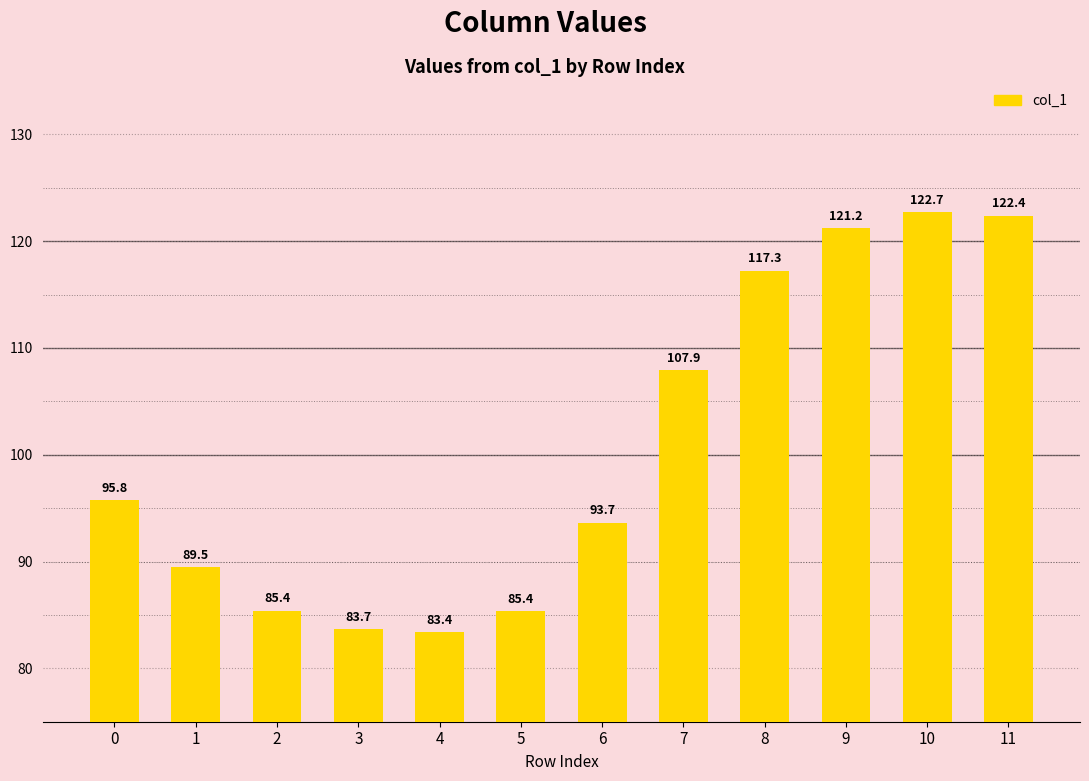

Are the bars horizontal?

No